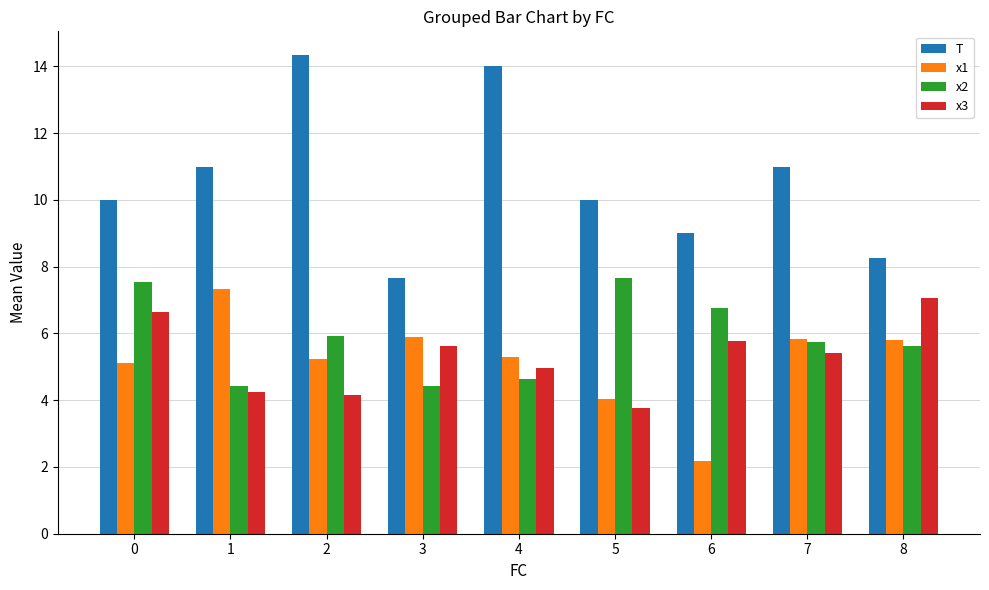

What is the sum of the x1 values at 1 and 6?

9.5